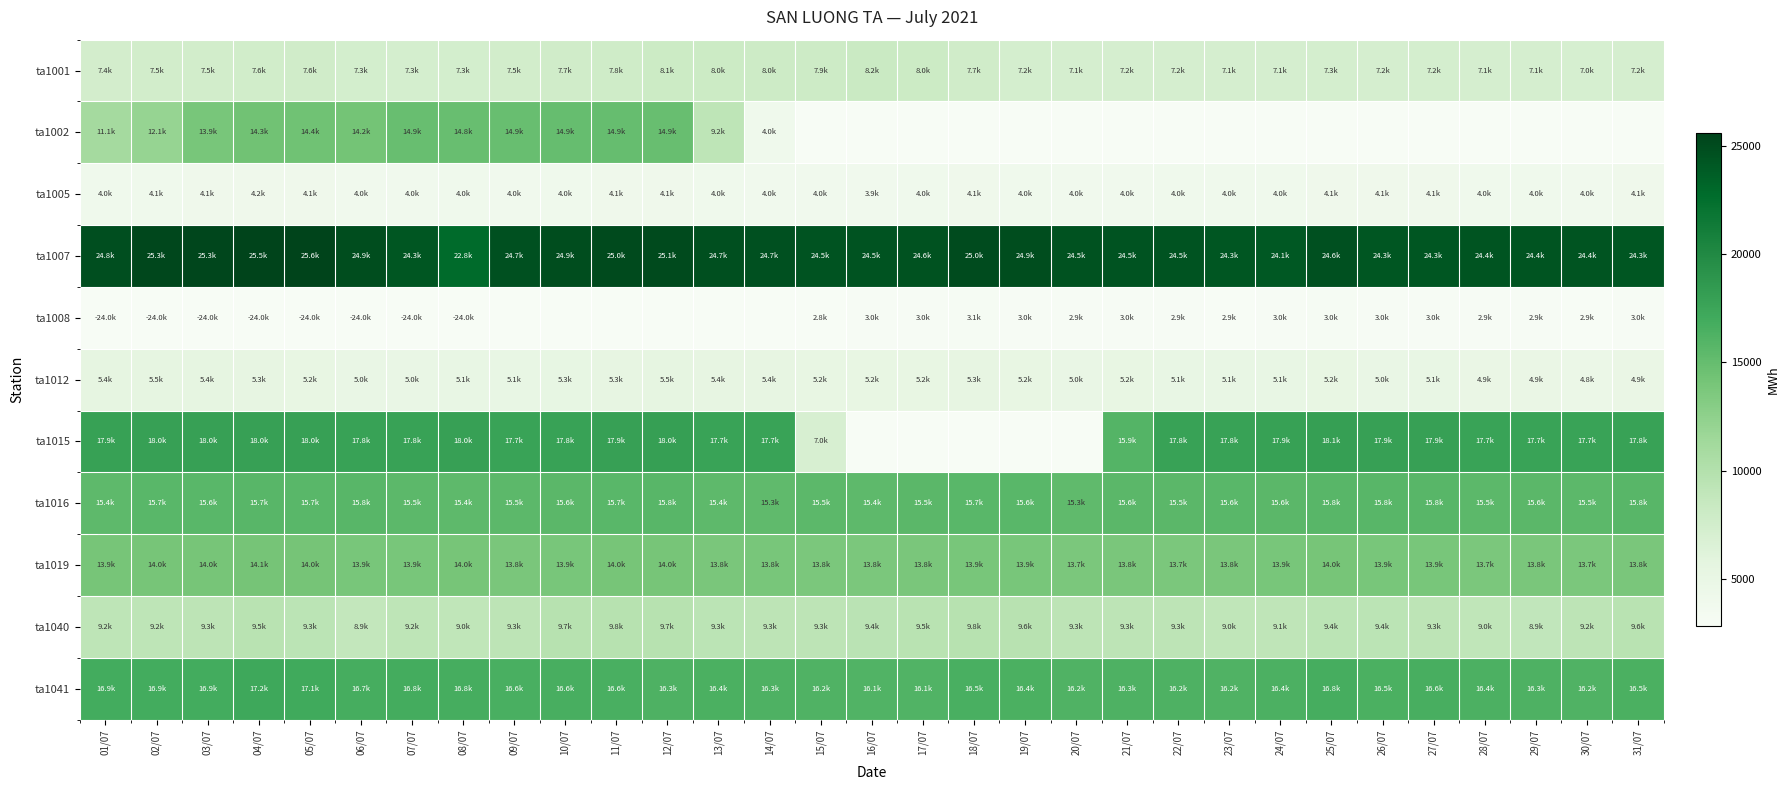

Reading left to right, what are all the values shown in this chart?

ta1001: 01/07=7437.8	02/07=7458.3	03/07=7494.7	04/07=7567.1	05/07=7632.9	06/07=7316.3	07/07=7258.7	08/07=7334.5	09/07=7489.2	10/07=7679.0	11/07=7789.1	12/07=8066.5	13/07=8001.6	14/07=7965.9	15/07=7929.8	16/07=8225.9	17/07=8017.5	18/07=7716.5	19/07=7200.7	20/07=7101.4	21/07=7178.1	22/07=7168.7	23/07=7127.1	24/07=7146.6	25/07=7260.8	26/07=7167.4	27/07=7225.3	28/07=7142.4	29/07=7121.1	30/07=7028.6	31/07=7152.5
ta1002: 01/07=11081.7	02/07=12053.4	03/07=13904.8	04/07=14308.9	05/07=14385.0	06/07=14153.1	07/07=14889.1	08/07=14832.5	09/07=14856.5	10/07=14939.0	11/07=14948.5	12/07=14860.8	13/07=9163.9	14/07=4022.6	15/07=0.0	16/07=0.0	17/07=0.0	18/07=0.0	19/07=0.0	20/07=0.0	21/07=0.0	22/07=0.0	23/07=0.0	24/07=0.0	25/07=0.0	26/07=0.0	27/07=0.0	28/07=0.0	29/07=0.0	30/07=0.0	31/07=0.0
ta1005: 01/07=4025.1	02/07=4069.0	03/07=4108.6	04/07=4163.6	05/07=4119.1	06/07=3974.5	07/07=3983.9	08/07=3991.3	09/07=3960.9	10/07=4044.2	11/07=4084.7	12/07=4144.4	13/07=4028.0	14/07=3971.8	15/07=3955.5	16/07=3948.5	17/07=4016.0	18/07=4090.7	19/07=4040.1	20/07=3967.7	21/07=3989.3	22/07=4012.0	23/07=3999.7	24/07=4025.0	25/07=4128.1	26/07=4081.4	27/07=4086.5	28/07=4005.9	29/07=4008.0	30/07=3989.8	31/07=4106.2
ta1007: 01/07=24783.9	02/07=25290.6	03/07=25330.3	04/07=25517.0	05/07=25567.8	06/07=24867.8	07/07=24276.4	08/07=22766.8	09/07=24678.5	10/07=24934.8	11/07=25038.7	12/07=25105.3	13/07=24708.7	14/07=24670.1	15/07=24463.7	16/07=24472.7	17/07=24566.1	18/07=25032.2	19/07=24920.6	20/07=24521.0	21/07=24495.1	22/07=24493.0	23/07=24254.1	24/07=24106.9	25/07=24604.6	26/07=24289.7	27/07=24294.9	28/07=24403.5	29/07=24412.3	30/07=24388.2	31/07=24250.5
ta1008: 01/07=-23976.0	02/07=-23976.0	03/07=-23976.0	04/07=-23976.0	05/07=-23976.0	06/07=-23976.0	07/07=-23976.0	08/07=-23976.0	09/07=0.0	10/07=0.0	11/07=0.0	12/07=0.0	13/07=0.0	14/07=0.0	15/07=2836.7	16/07=2950.8	17/07=3006.7	18/07=3081.5	19/07=3010.8	20/07=2943.8	21/07=2986.3	22/07=2929.1	23/07=2877.1	24/07=2971.4	25/07=3034.5	26/07=2952.8	27/07=2991.1	28/07=2936.2	29/07=2933.6	30/07=2921.6	31/07=2981.6
ta1012: 01/07=5422.8	02/07=5475.2	03/07=5420.2	04/07=5325.1	05/07=5224.2	06/07=4974.6	07/07=5015.9	08/07=5076.2	09/07=5130.7	10/07=5317.4	11/07=5330.7	12/07=5488.2	13/07=5365.5	14/07=5368.1	15/07=5228.3	16/07=5167.6	17/07=5204.2	18/07=5339.9	19/07=5165.6	20/07=5047.4	21/07=5175.5	22/07=5131.0	23/07=5088.4	24/07=5121.6	25/07=5186.4	26/07=5018.0	27/07=5110.0	28/07=4936.8	29/07=4929.1	30/07=4777.8	31/07=4901.8
ta1015: 01/07=17859.7	02/07=17999.1	03/07=17985.2	04/07=17988.9	05/07=17983.7	06/07=17810.4	07/07=17840.5	08/07=17952.8	09/07=17700.8	10/07=17836.9	11/07=17937.4	12/07=18022.5	13/07=17672.0	14/07=17736.1	15/07=6977.0	16/07=0.0	17/07=0.0	18/07=0.0	19/07=0.0	20/07=0.0	21/07=15914.6	22/07=17822.4	23/07=17822.2	24/07=17913.6	25/07=18076.7	26/07=17936.7	27/07=17937.3	28/07=17695.8	29/07=17729.6	30/07=17714.0	31/07=17825.6
ta1016: 01/07=15440.7	02/07=15696.2	03/07=15634.6	04/07=15742.5	05/07=15687.0	06/07=15759.3	07/07=15532.7	08/07=15431.3	09/07=15519.7	10/07=15582.4	11/07=15662.4	12/07=15772.5	13/07=15441.8	14/07=15327.7	15/07=15487.7	16/07=15423.0	17/07=15542.7	18/07=15699.8	19/07=15628.7	20/07=15272.7	21/07=15609.0	22/07=15536.3	23/07=15636.2	24/07=15555.8	25/07=15786.5	26/07=15794.0	27/07=15750.6	28/07=15491.2	29/07=15598.8	30/07=15492.5	31/07=15780.9
ta1019: 01/07=13940.3	02/07=13967.1	03/07=13963.1	04/07=14050.0	05/07=14038.6	06/07=13854.2	07/07=13890.6	08/07=13971.9	09/07=13809.8	10/07=13869.6	11/07=13964.9	12/07=13961.9	13/07=13774.0	14/07=13848.3	15/07=13750.2	16/07=13757.9	17/07=13813.5	18/07=13887.1	19/07=13877.1	20/07=13704.3	21/07=13772.0	22/07=13747.6	23/07=13799.1	24/07=13878.5	25/07=13961.4	26/07=13877.2	27/07=13882.0	28/07=13718.4	29/07=13760.5	30/07=13721.5	31/07=13838.4
ta1040: 01/07=9168.9	02/07=9185.0	03/07=9280.7	04/07=9509.8	05/07=9332.2	06/07=8863.7	07/07=9180.9	08/07=8970.3	09/07=9264.7	10/07=9695.3	11/07=9758.9	12/07=9710.9	13/07=9346.3	14/07=9313.6	15/07=9306.9	16/07=9421.7	17/07=9506.6	18/07=9752.0	19/07=9601.1	20/07=9297.7	21/07=9306.7	22/07=9272.5	23/07=8976.2	24/07=9093.1	25/07=9362.0	26/07=9363.3	27/07=9290.1	28/07=9012.9	29/07=8934.0	30/07=9234.2	31/07=9573.6
ta1041: 01/07=16935.0	02/07=16932.0	03/07=16931.0	04/07=17224.0	05/07=17073.0	06/07=16699.0	07/07=16840.0	08/07=16750.0	09/07=16581.0	10/07=16640.0	11/07=16568.0	12/07=16258.0	13/07=16425.0	14/07=16284.0	15/07=16157.0	16/07=16128.0	17/07=16073.0	18/07=16525.0	19/07=16446.0	20/07=16171.0	21/07=16298.0	22/07=16249.0	23/07=16225.0	24/07=16379.0	25/07=16752.0	26/07=16474.0	27/07=16614.0	28/07=16359.0	29/07=16330.0	30/07=16240.0	31/07=16463.0